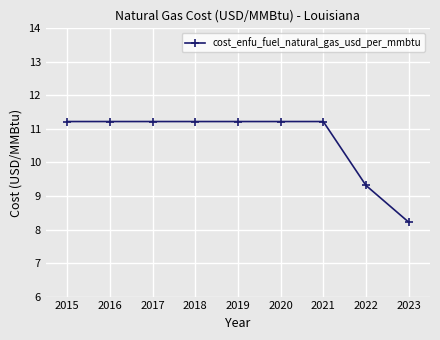

The value at 2016 is 17.4. True or false?

False